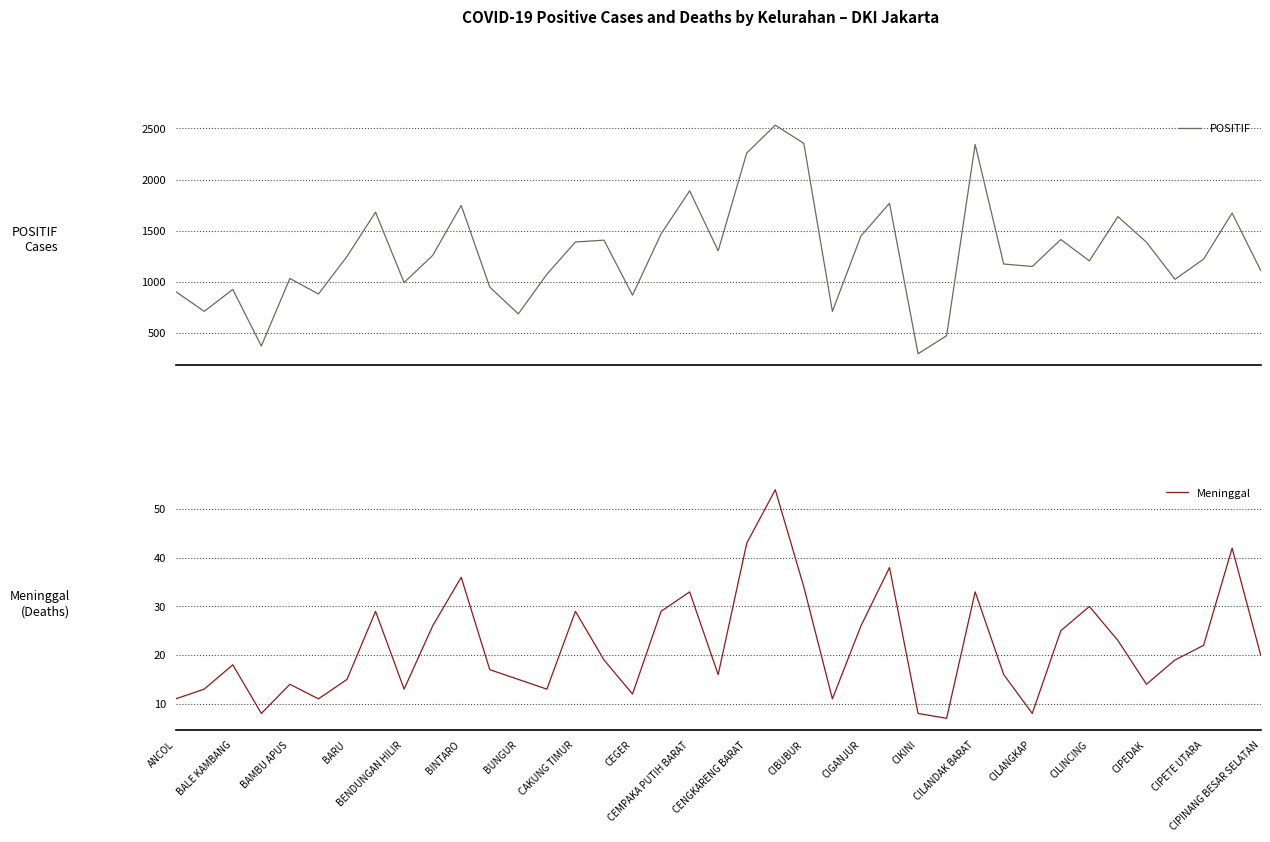

What is the minimum value for POSITIF?

299